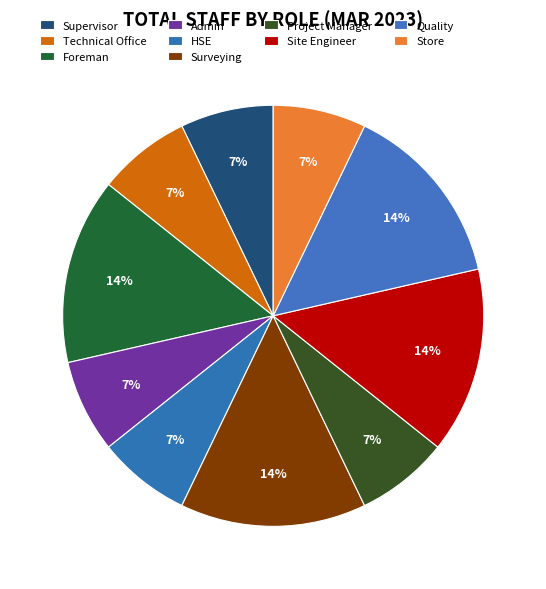

Between Site Engineer and Technical Office, which is larger?

Site Engineer